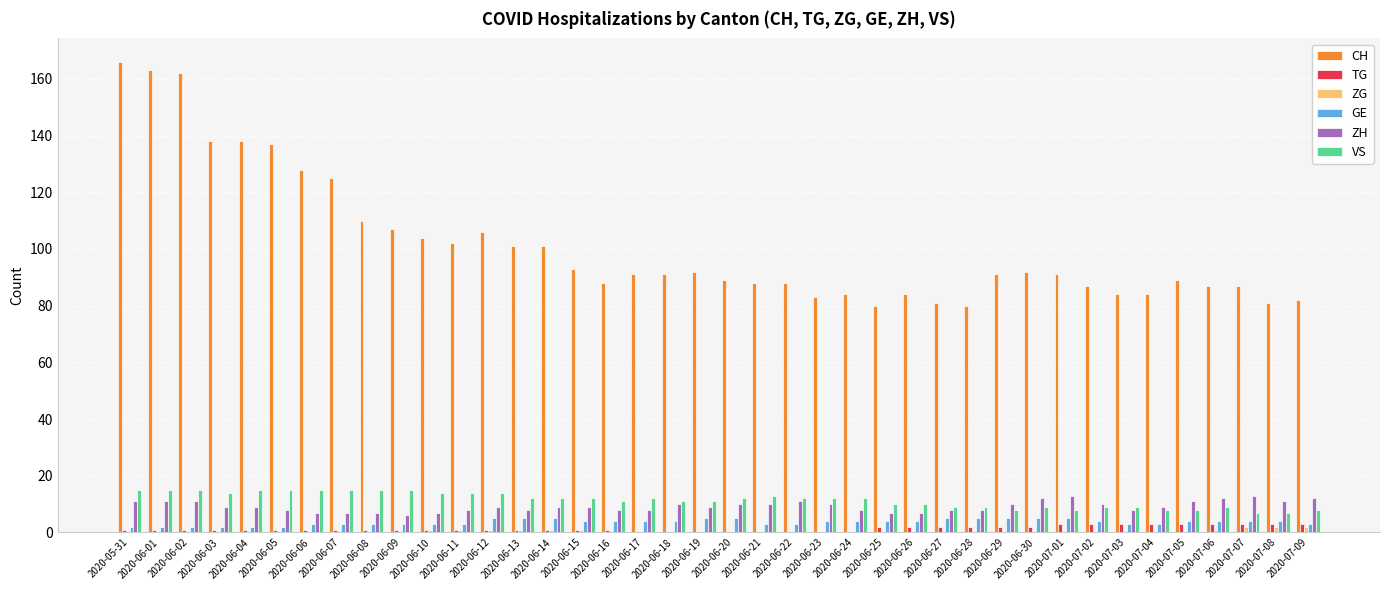

Is the value of CH at 2020-06-15 greater than the value of ZG at 2020-06-30?

Yes